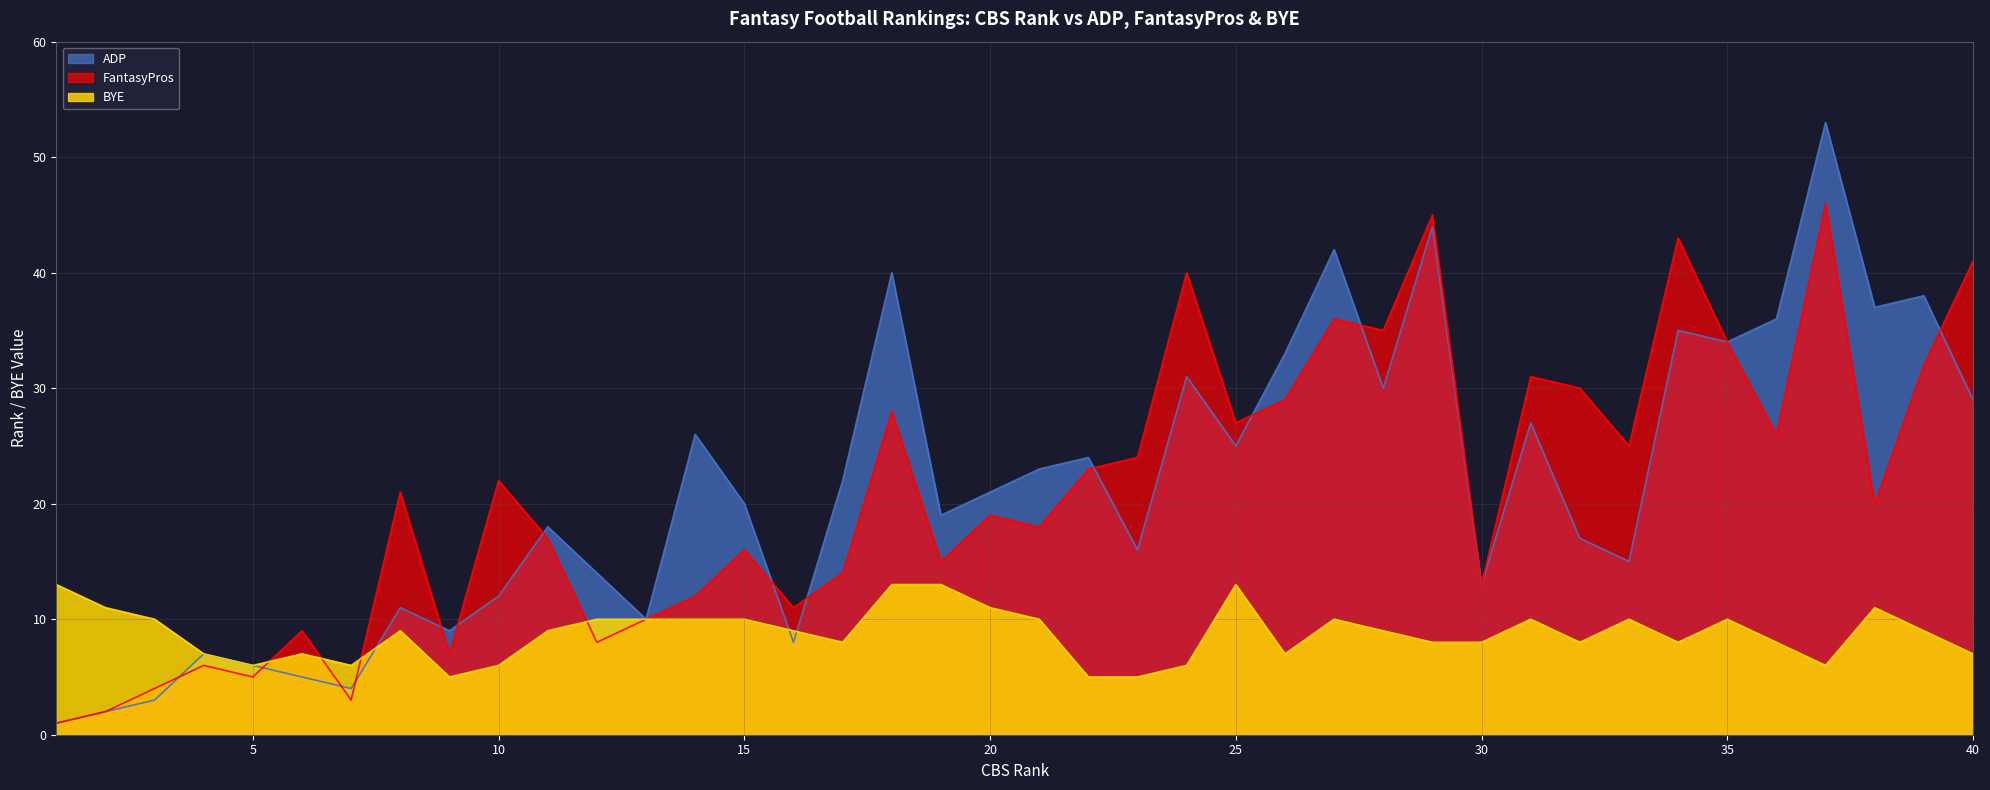

Between 3 and 34, which is larger?

34